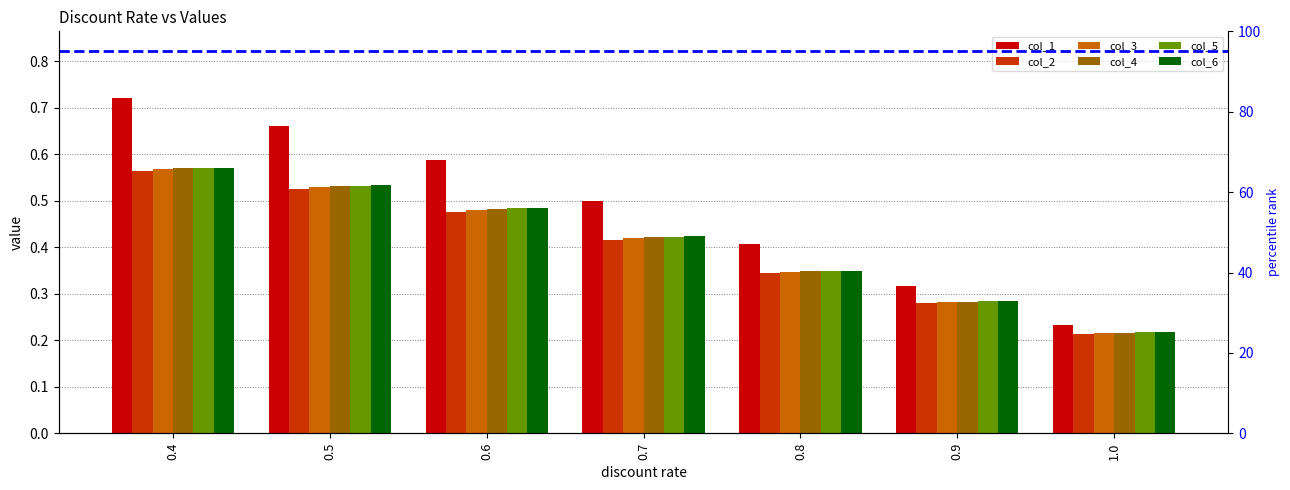

What is the sum of all col_6 values?

2.9